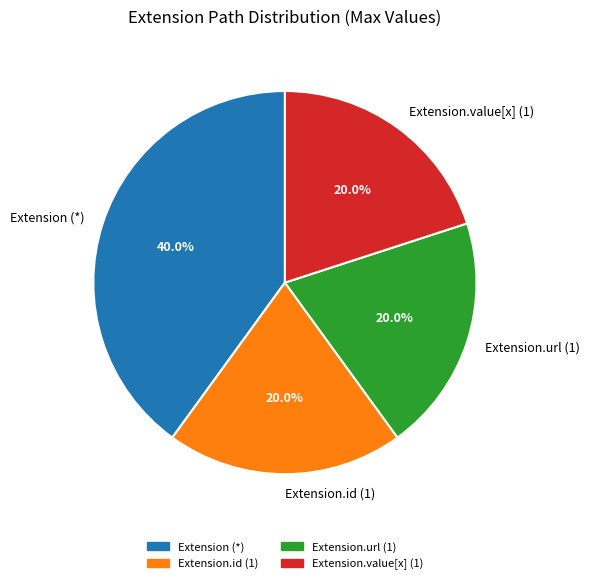

Which category has the biggest portion of the pie?

Extension (*)